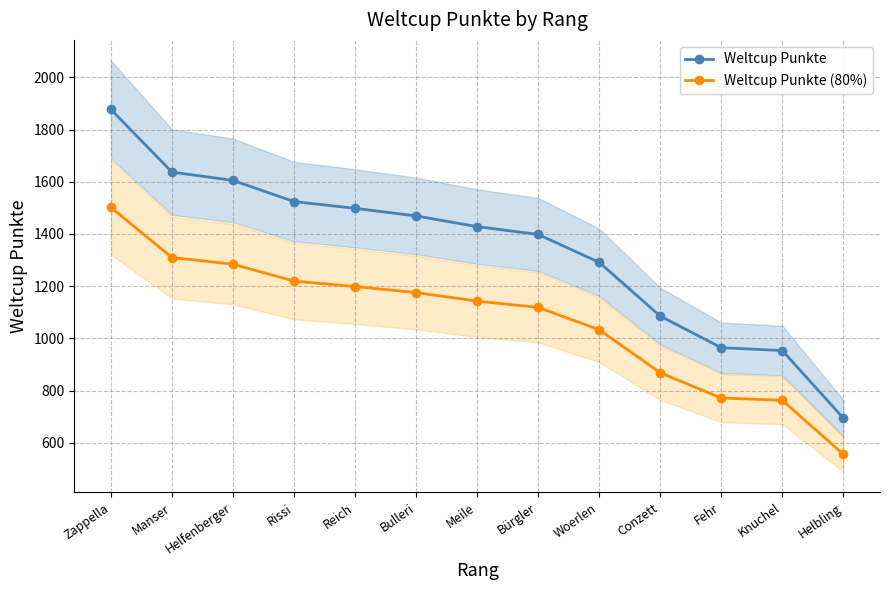

How many values in the Weltcup Punkte (80%) series exceed 1142?

7